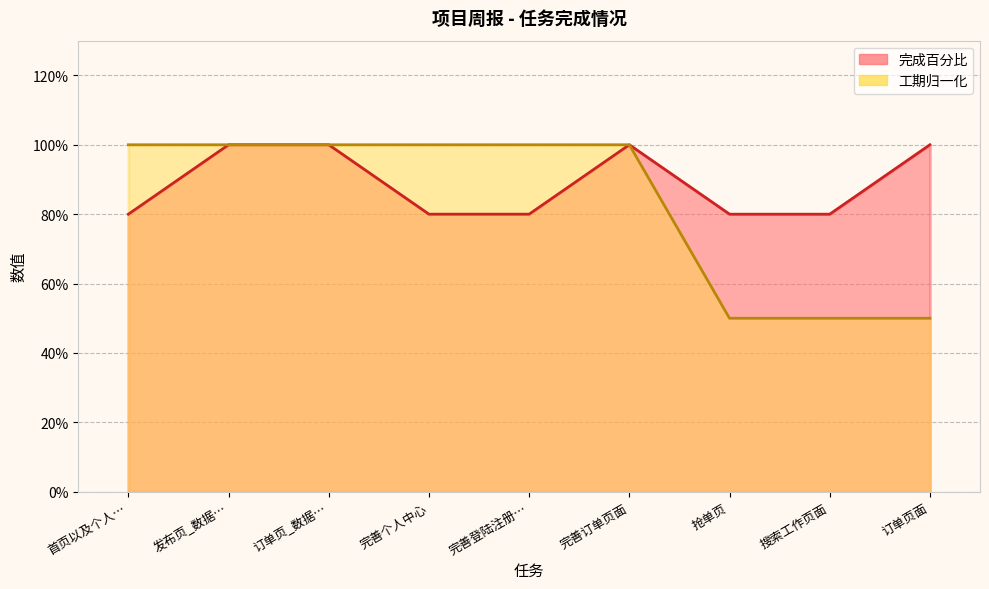

True or false: 工期（天） has more than 0 points higher than both neighbors.

False